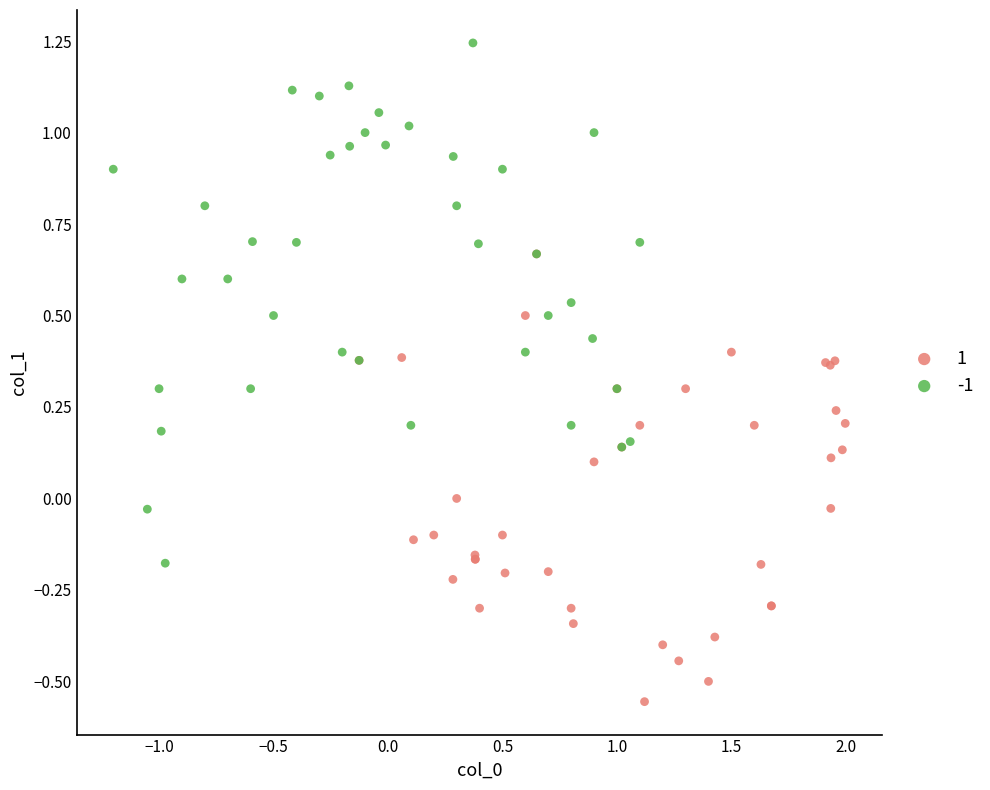

Which series has the widest spread of Y values?

-1